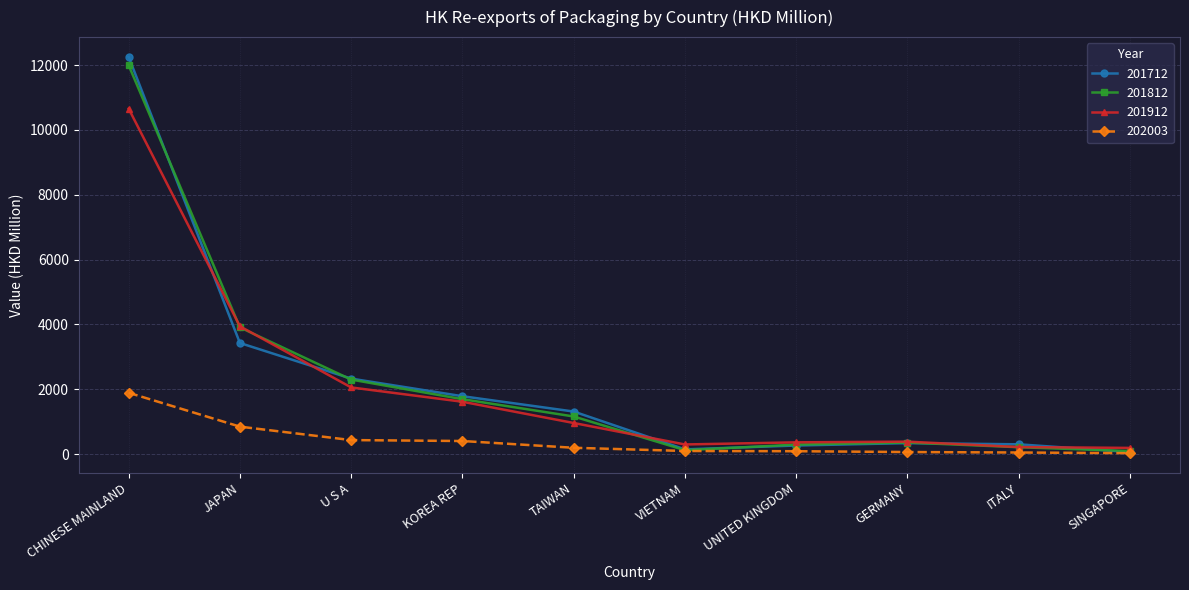

True or false: 202003 and 201912 cross at least once.

False